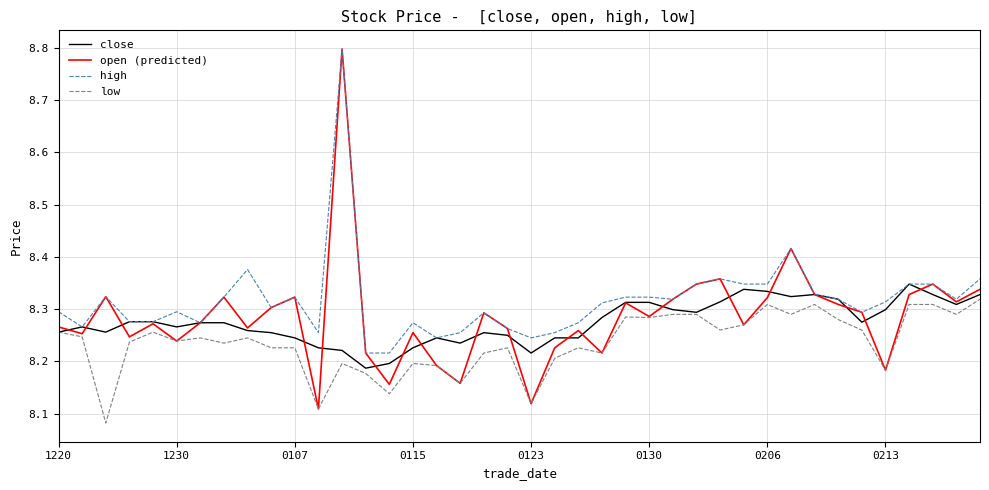

What is the maximum value shown in the chart?

8.8